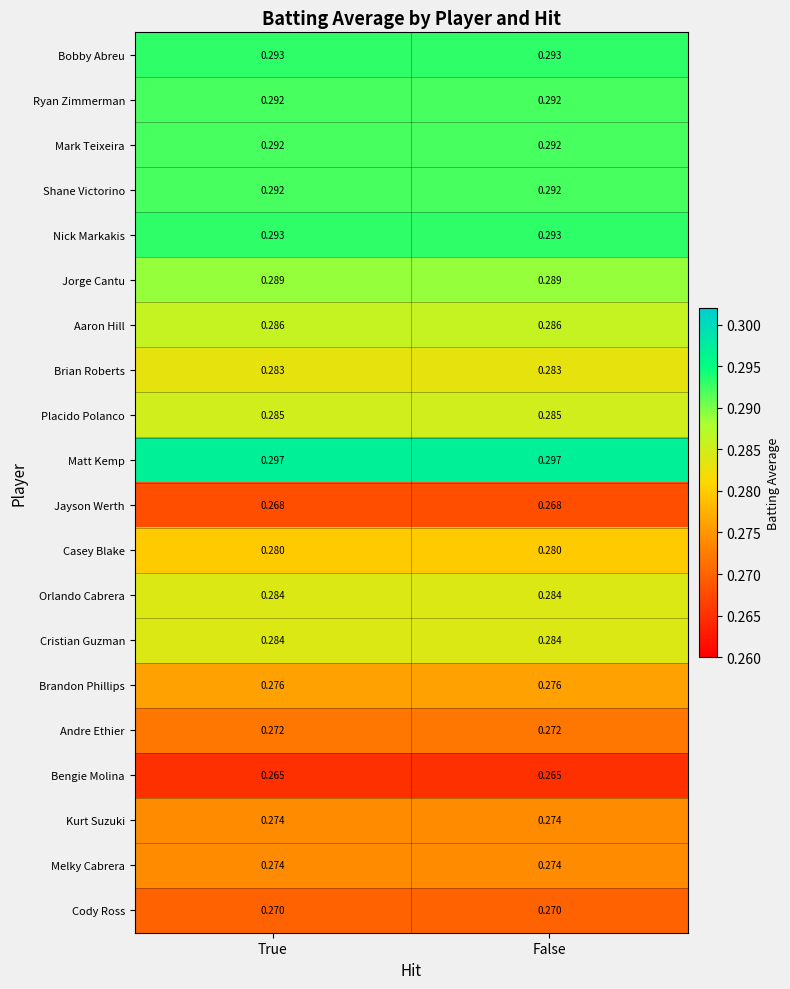

Which series has the largest total across all categories?

Matt Kemp